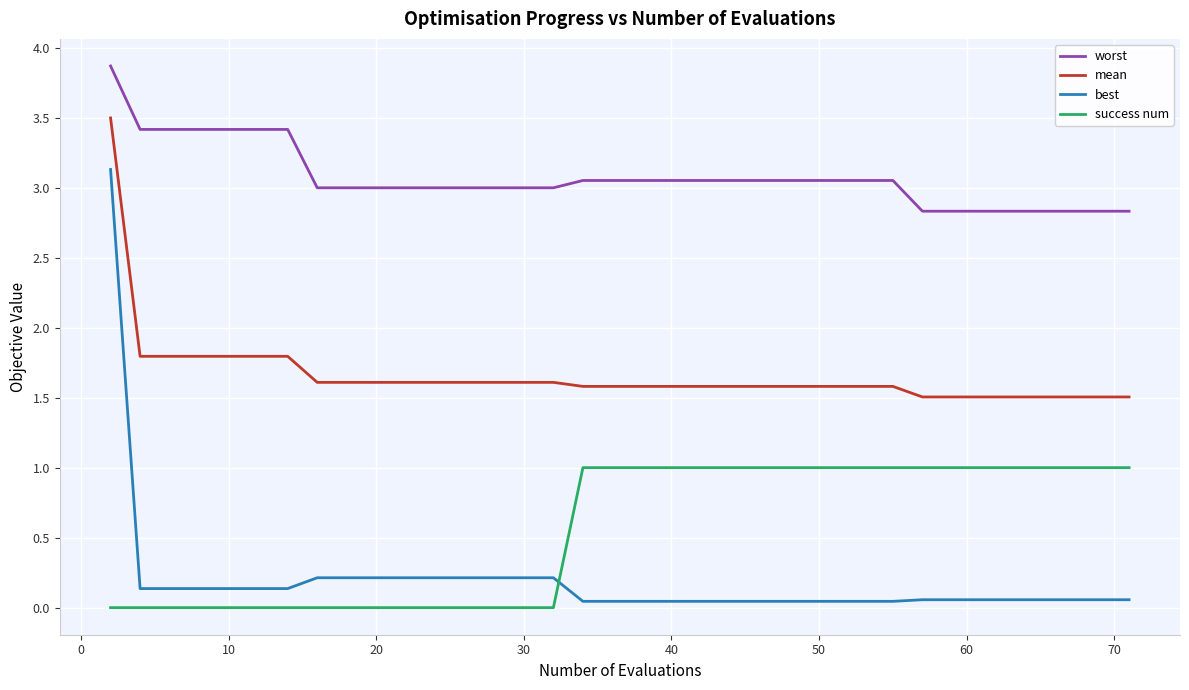

Which series has the largest total across all categories?

worst